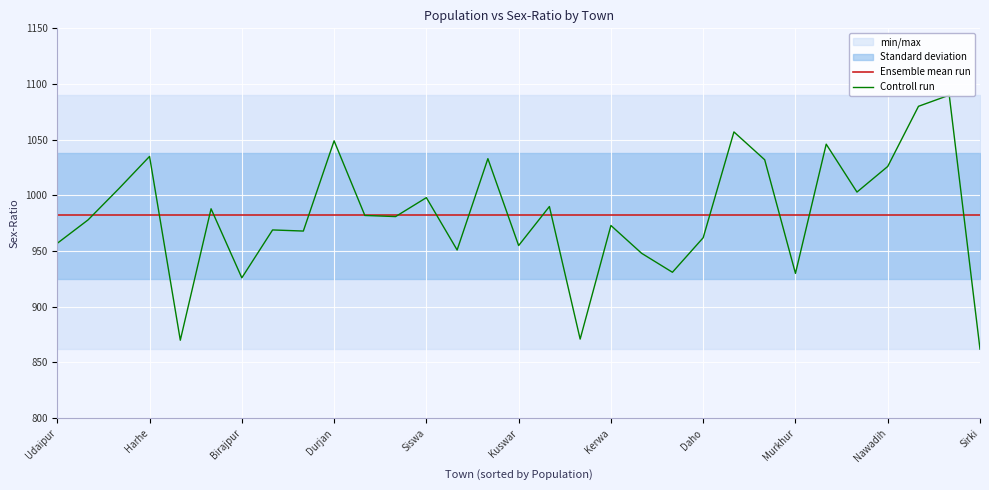

Is this an area chart (filled region under the line)?

No